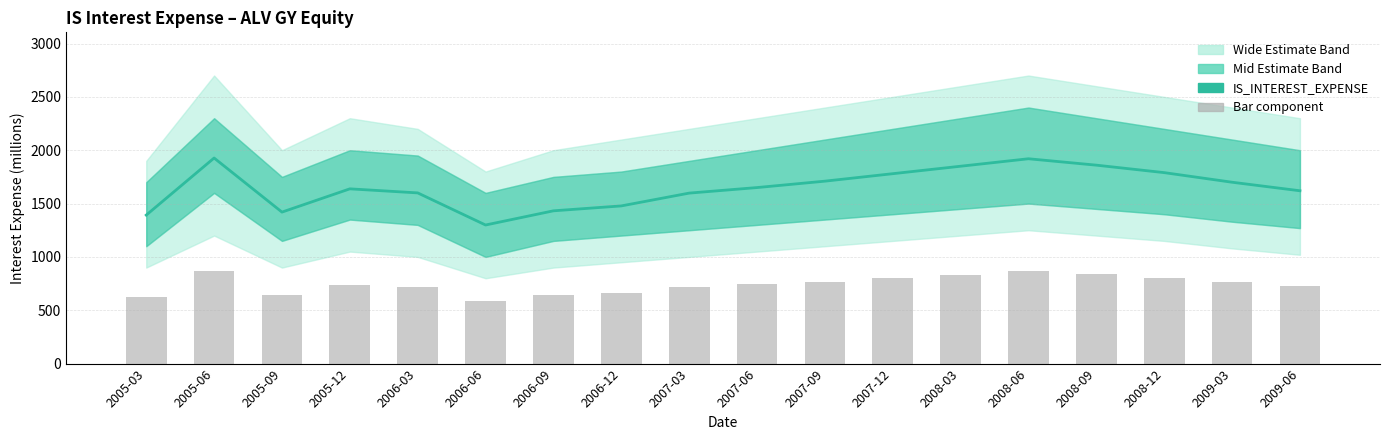

At which label is IS_INTEREST_EXPENSE (bar) closest to 725?

2009-06